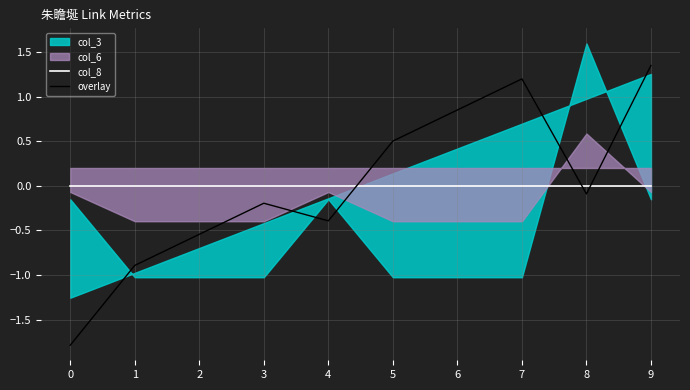

How many categories are shown in the chart?

10